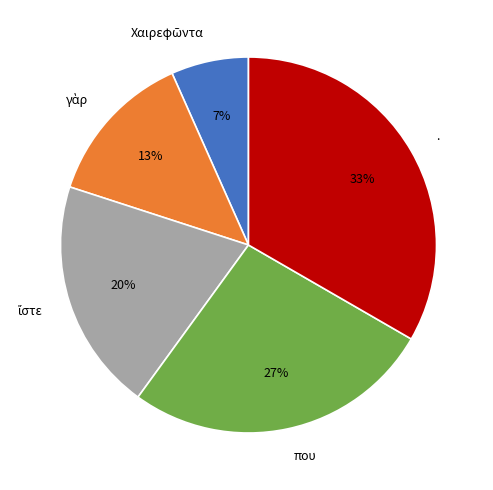

True or false: που accounts for 15% of the total.

False